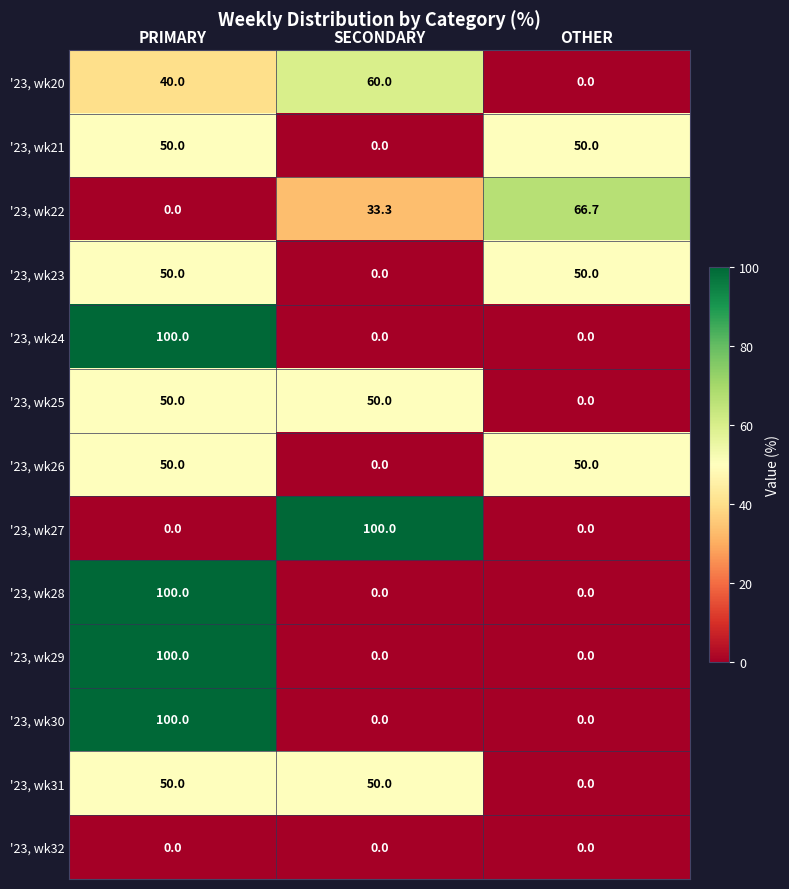

Count the number of categories in the chart.

3